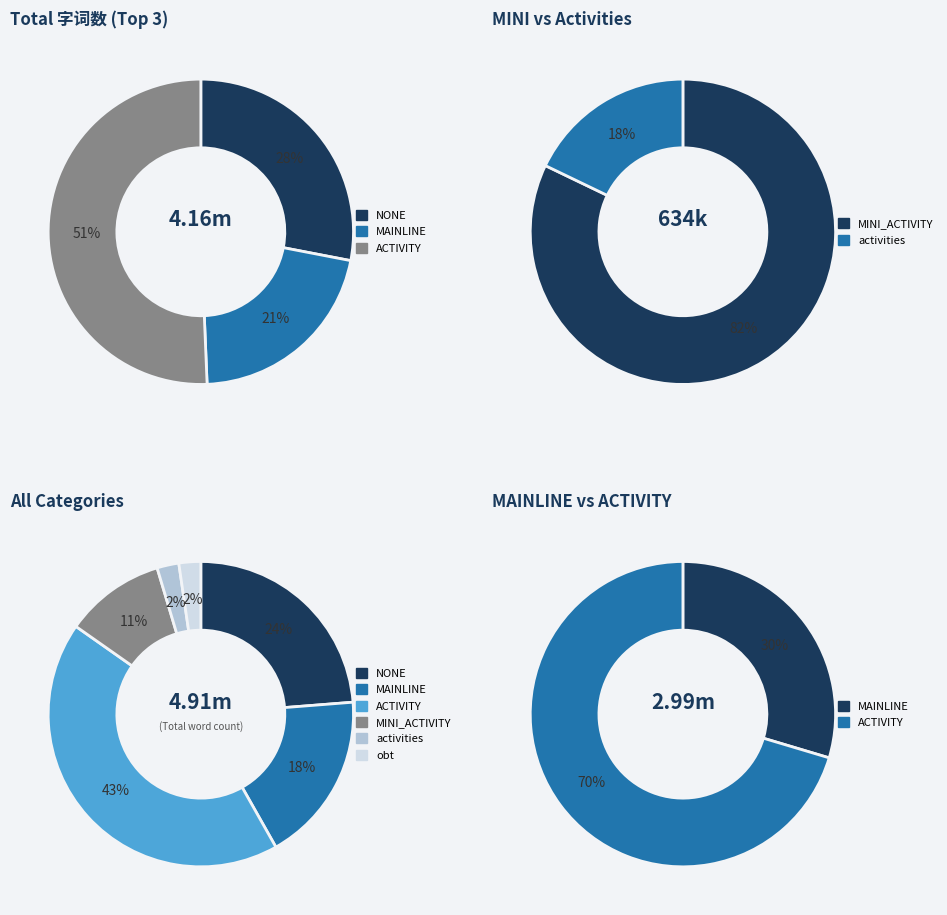

How many slices are in this pie chart?

6